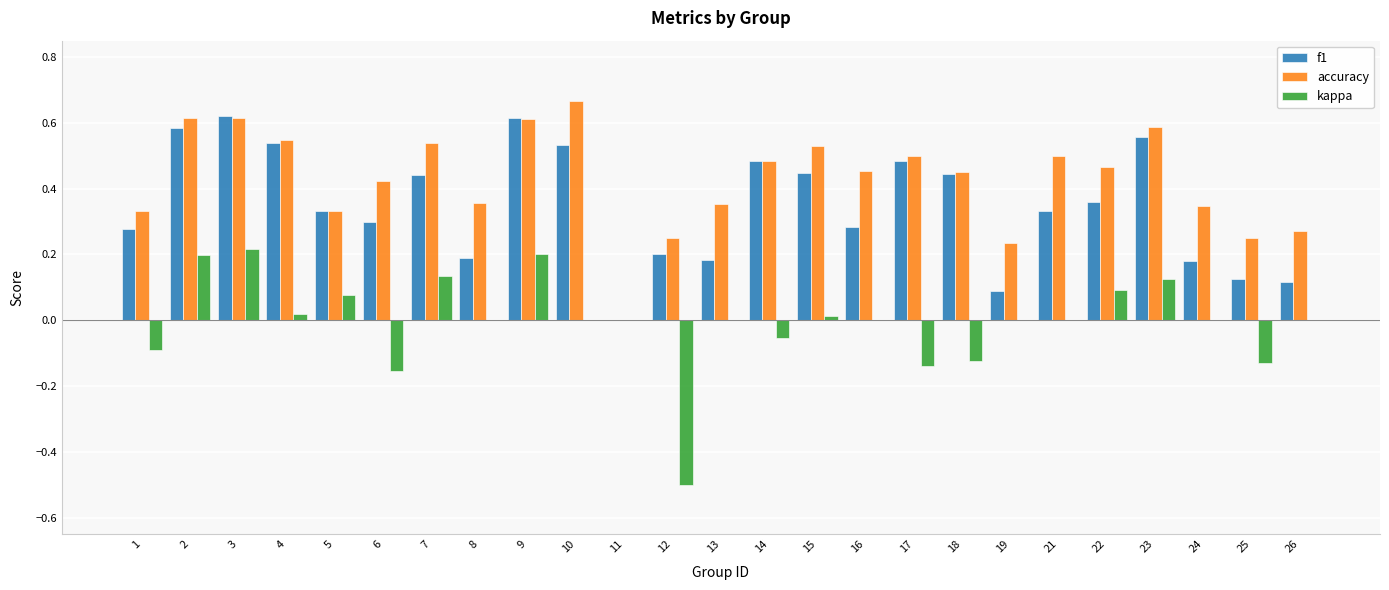

What is the sum of all f1 values?

8.7